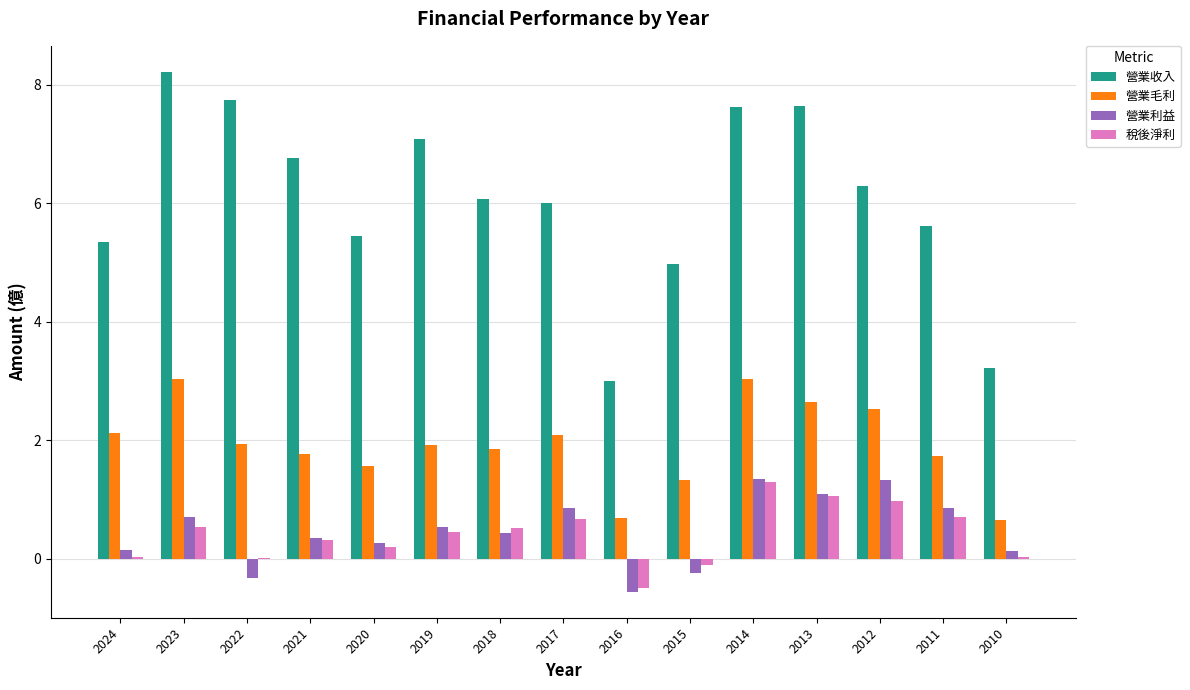

True or false: 營業利益 has a value of 1.4 at 2013.

False